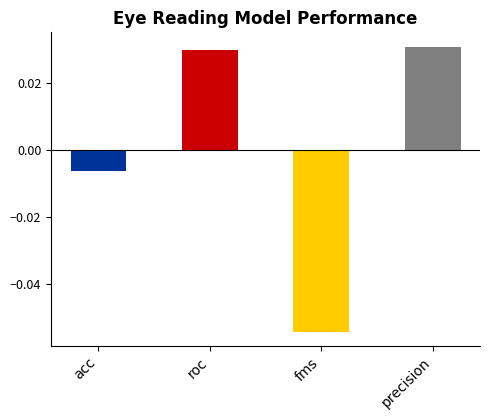

Between acc and roc, which is larger?

roc